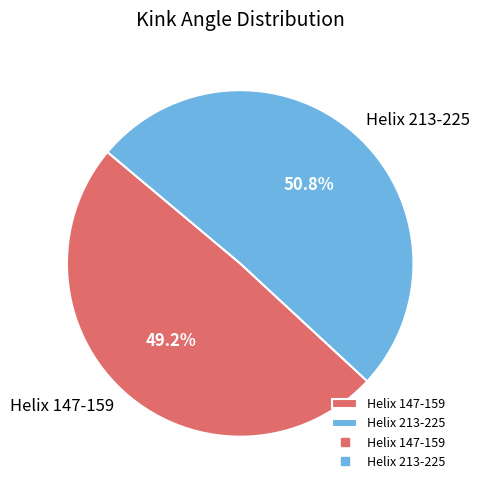

To the nearest percent, what percentage of the pie is Helix 147-159?

49%